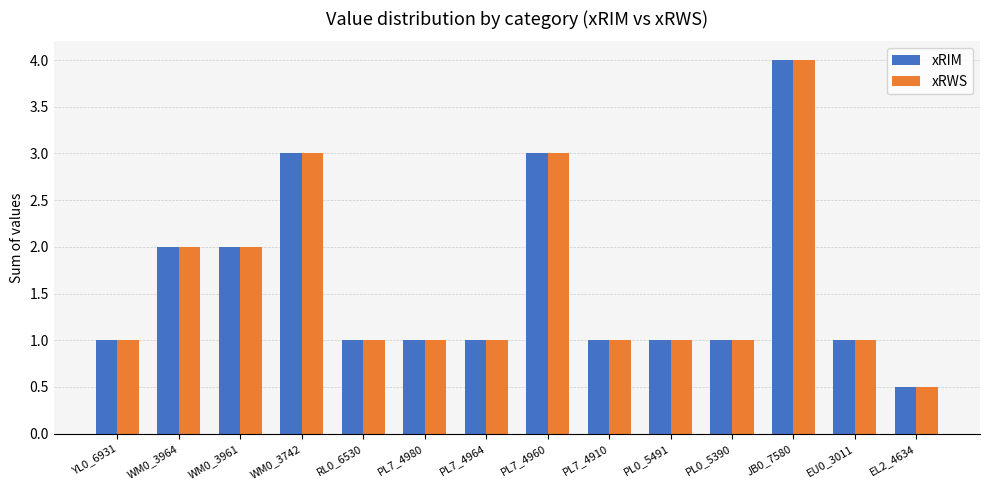

What is the total value across all series at JB0_7580?

8.0